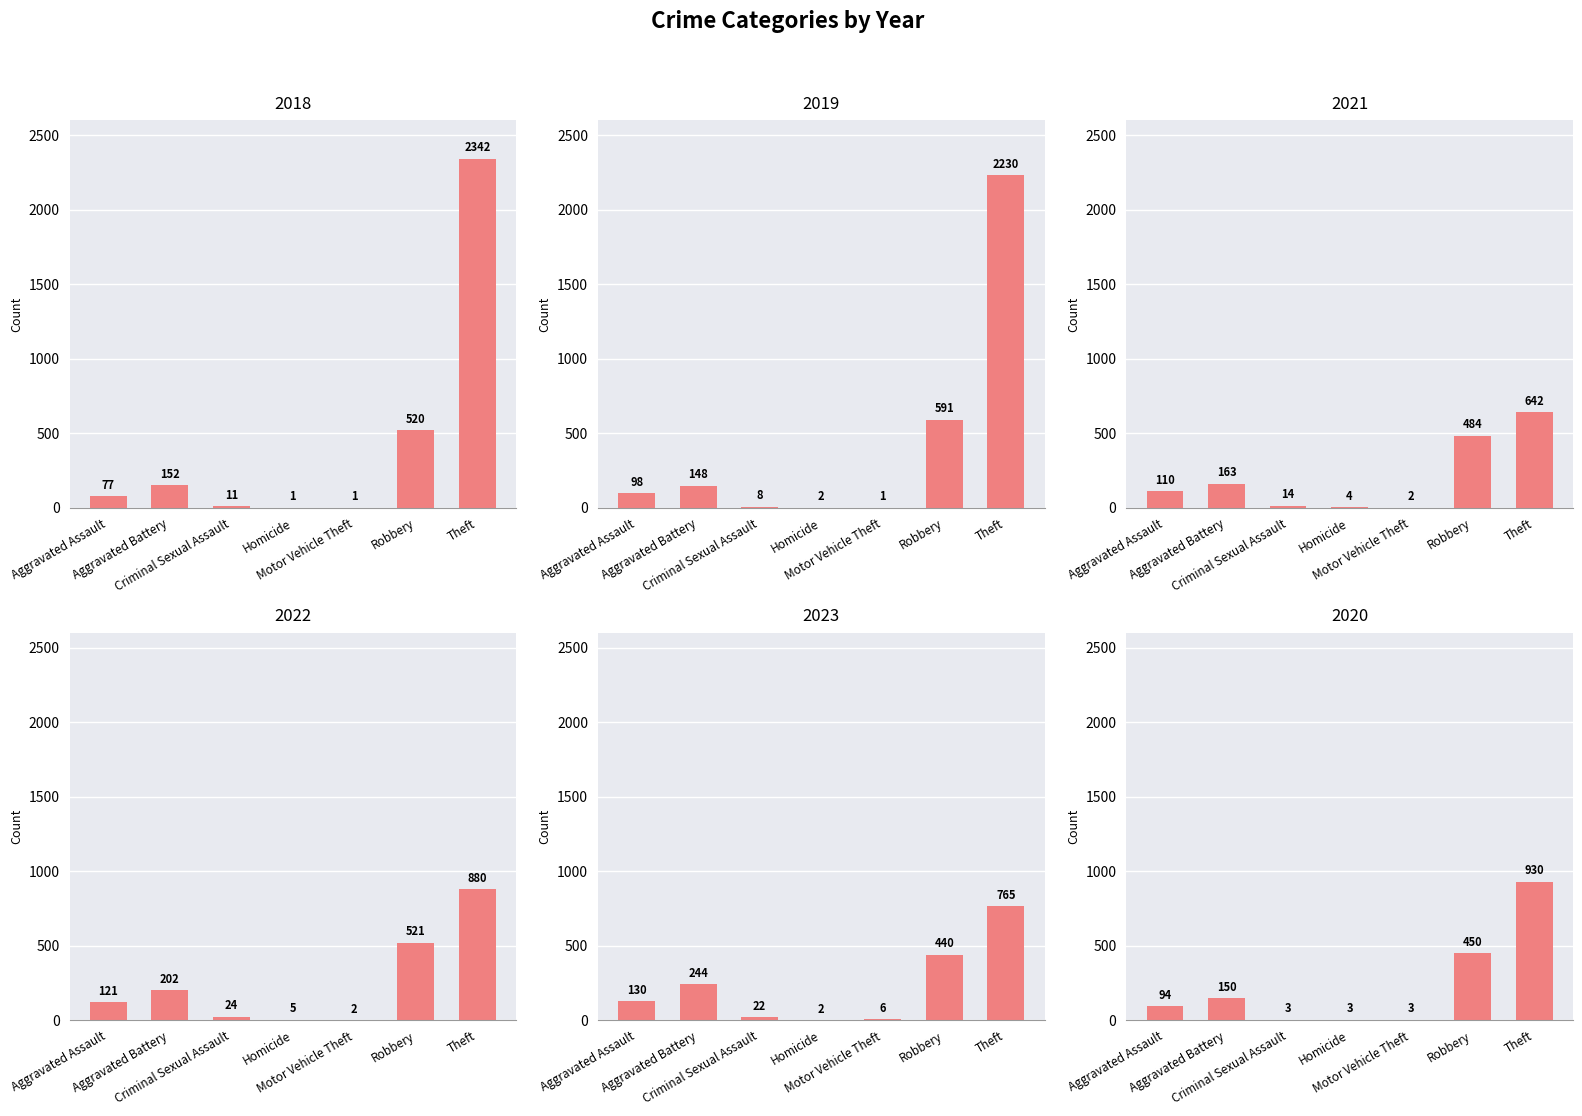

Are the bars grouped side by side (vs. stacked)?

Yes